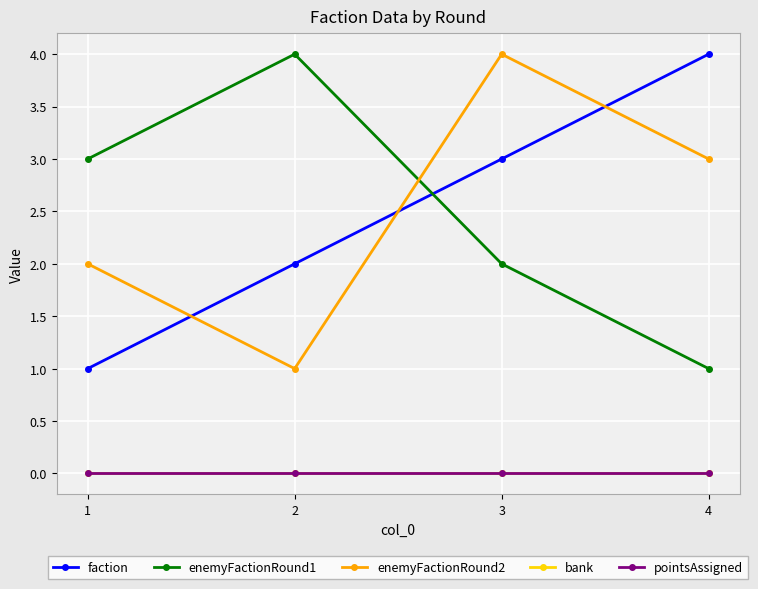

At 3, list the series in order from largest to smallest.

enemyFactionRound2, faction, enemyFactionRound1, bank, pointsAssigned